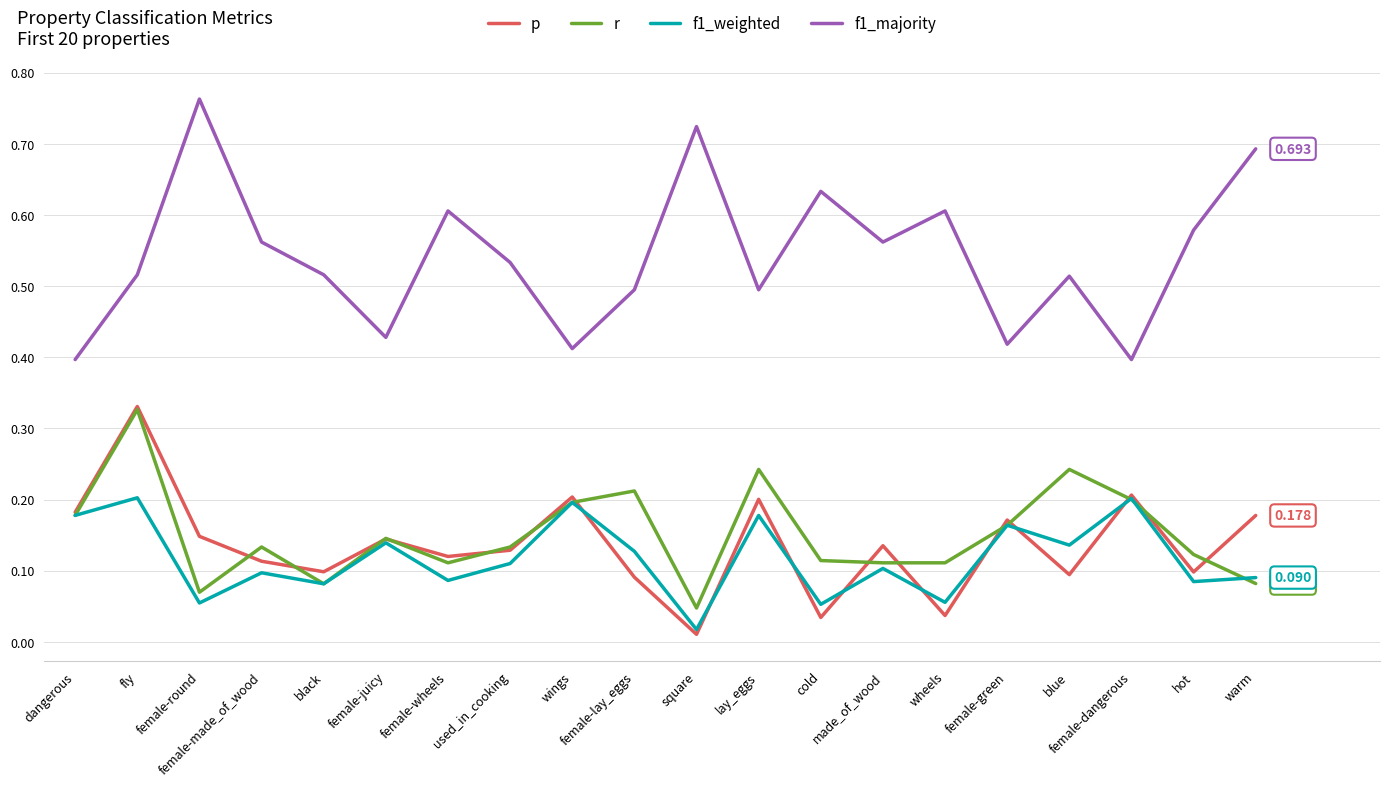

True or false: r and f1_weighted cross at least once.

True